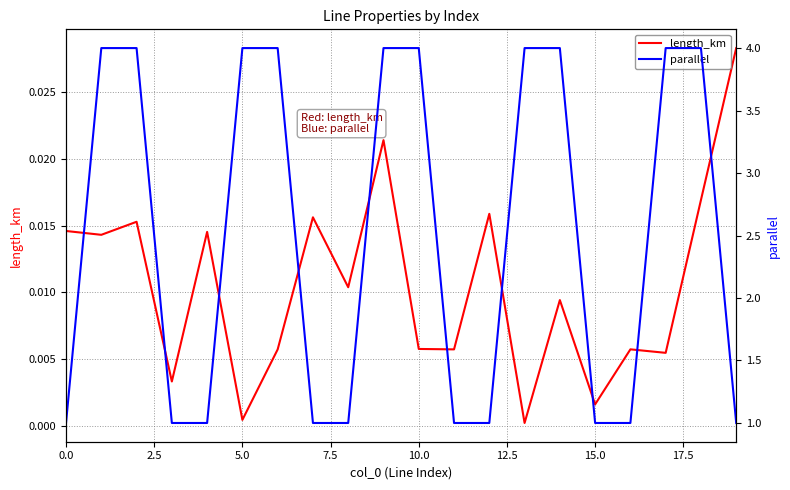

True or false: parallel and length_km intersect in this chart.

False